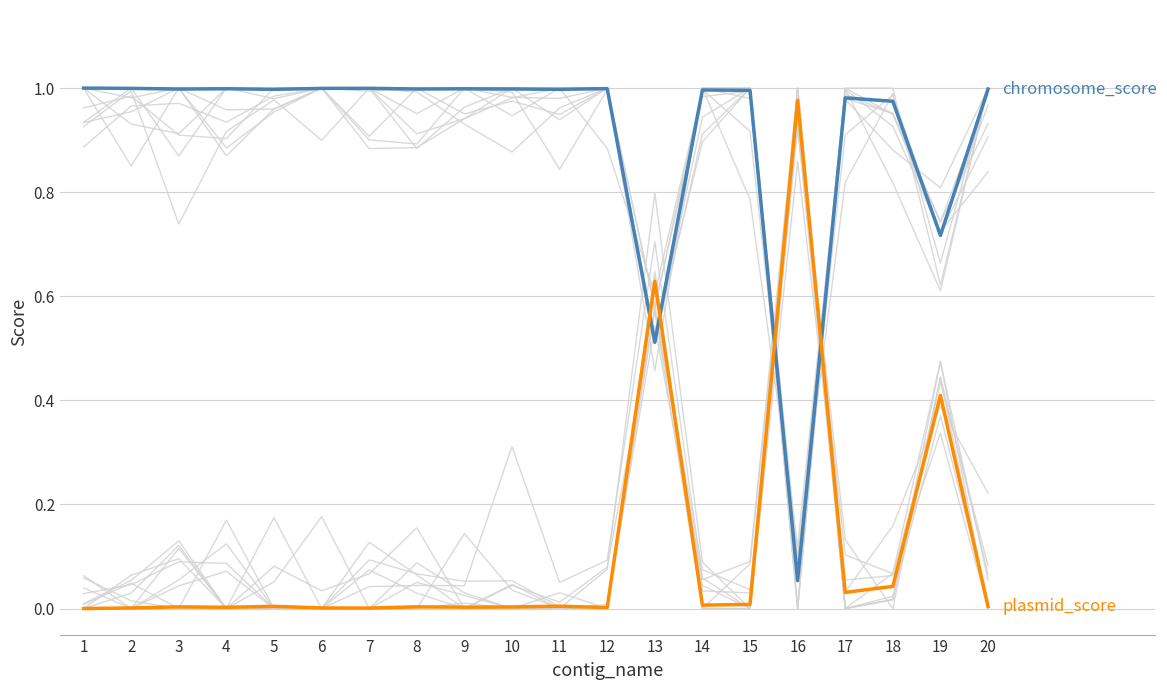

What is the difference between the maximum and second lowest values in the chromosome_score series?

0.5